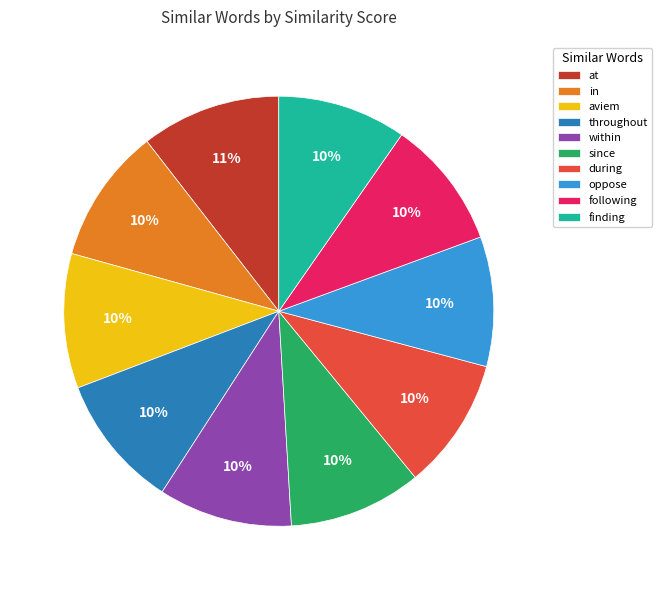

To the nearest percent, what is the average slice percentage?

10%